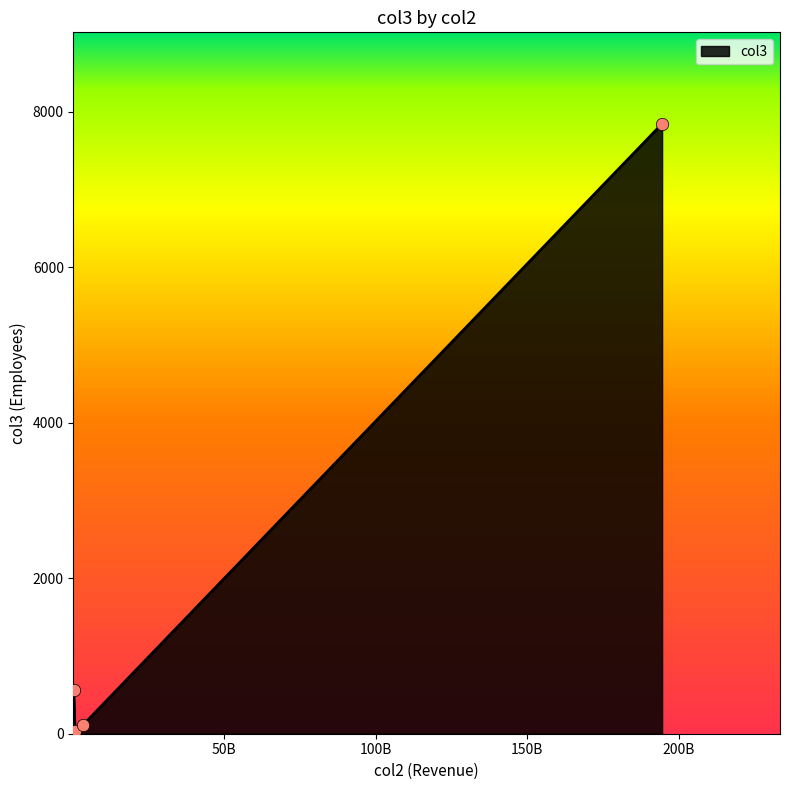

What is the greatest value displayed?

7842